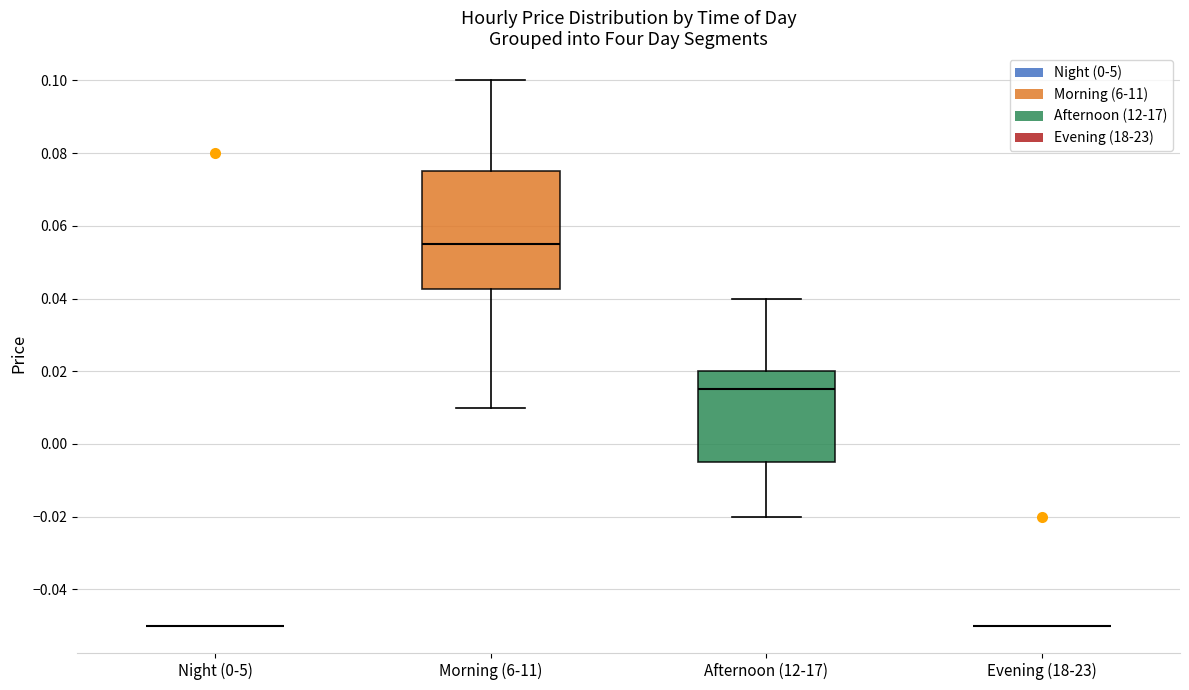

Comparing the boxes themselves (not the whiskers), which one is the tallest?

Morning (6-11)